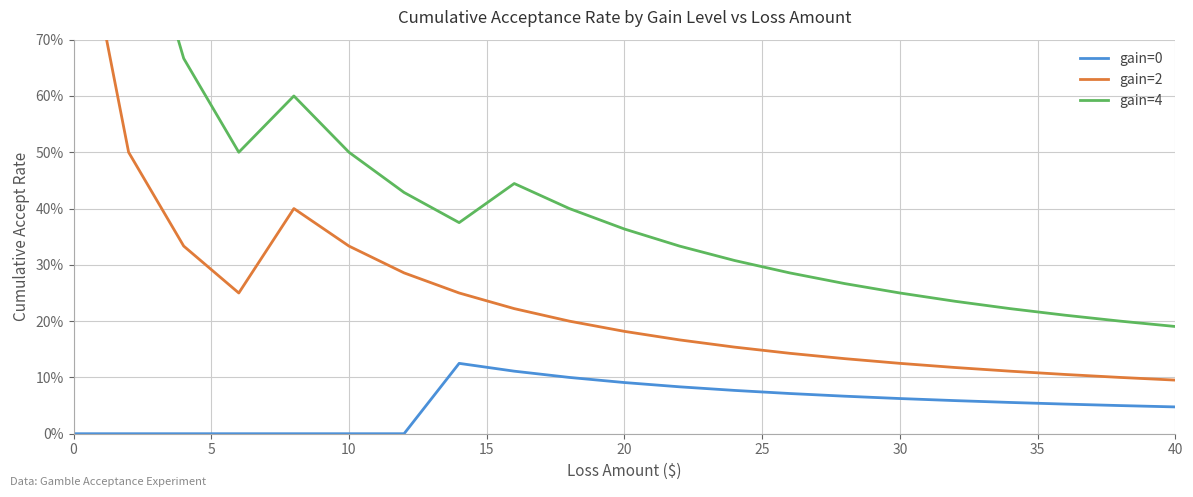

True or false: gain=2 has a value of 0.3 at 10.

True